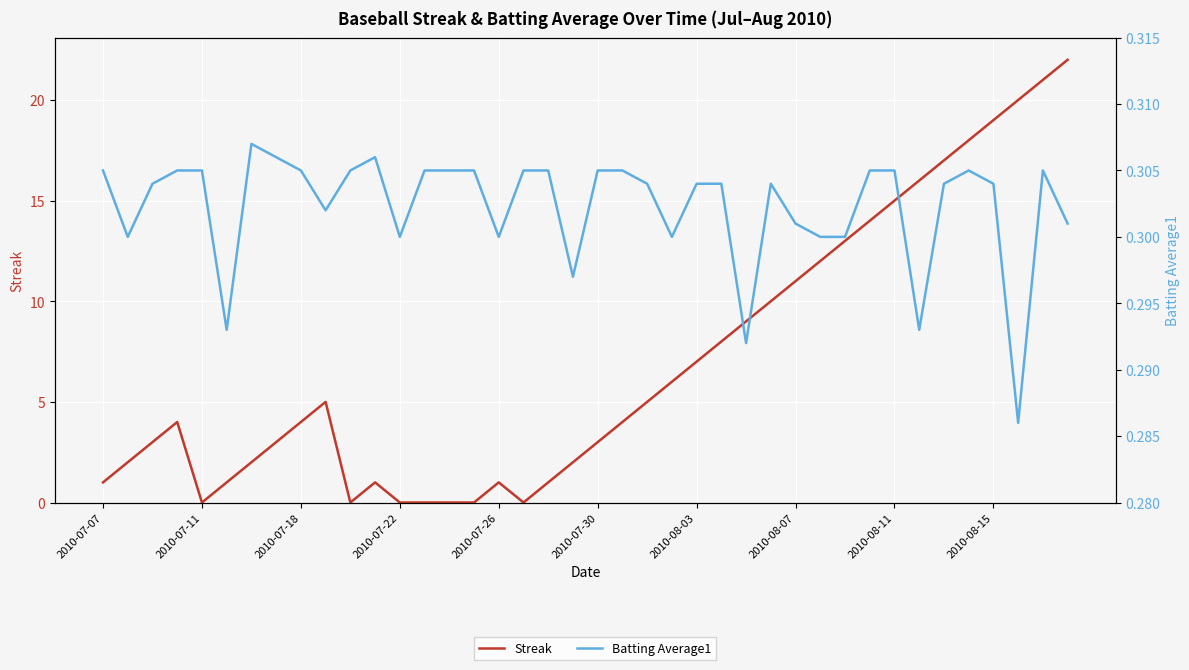

Rank the series by their maximum value, from highest to lowest.

Streak, Batting Average1